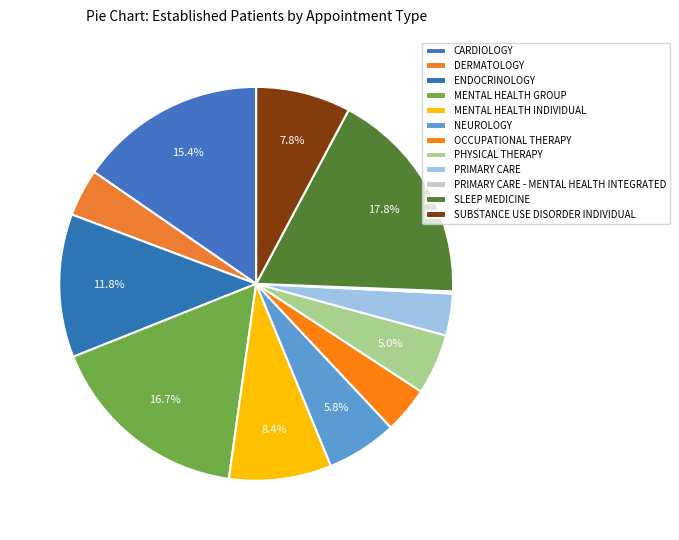

Combined, do MENTAL HEALTH INDIVIDUAL and SUBSTANCE USE DISORDER INDIVIDUAL account for over 50%?

No